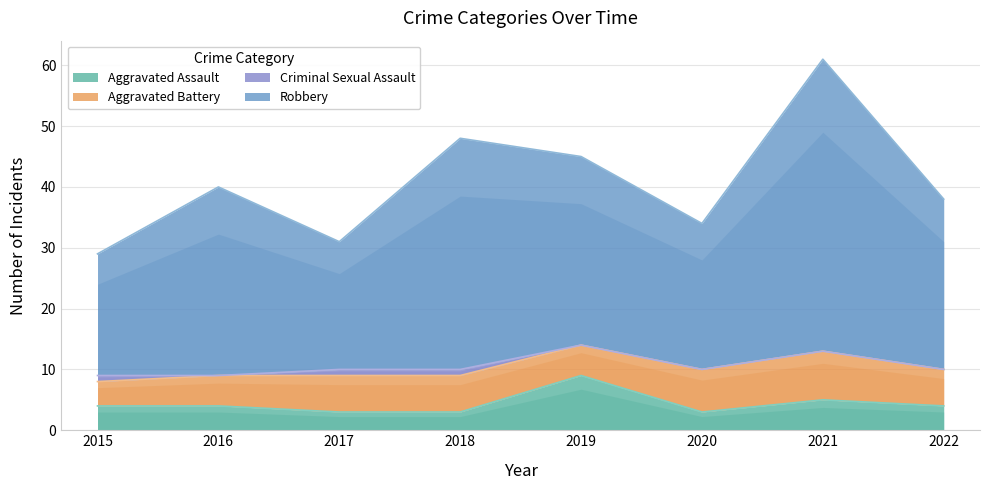

In Aggravated Assault, how many points are lower than both neighbors (excluding endpoints)?

1